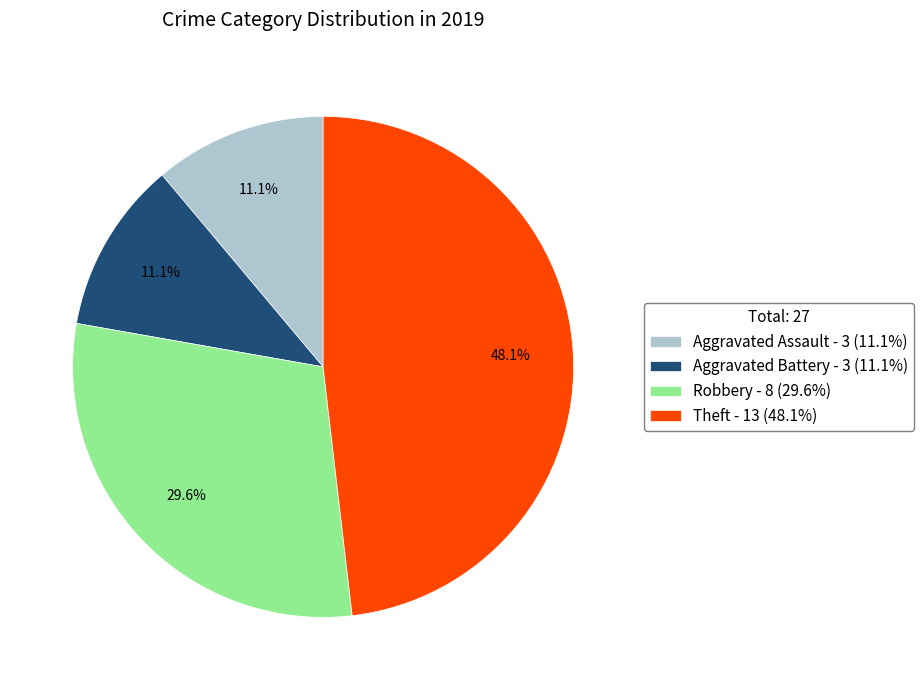

How many slices are in this pie chart?

4